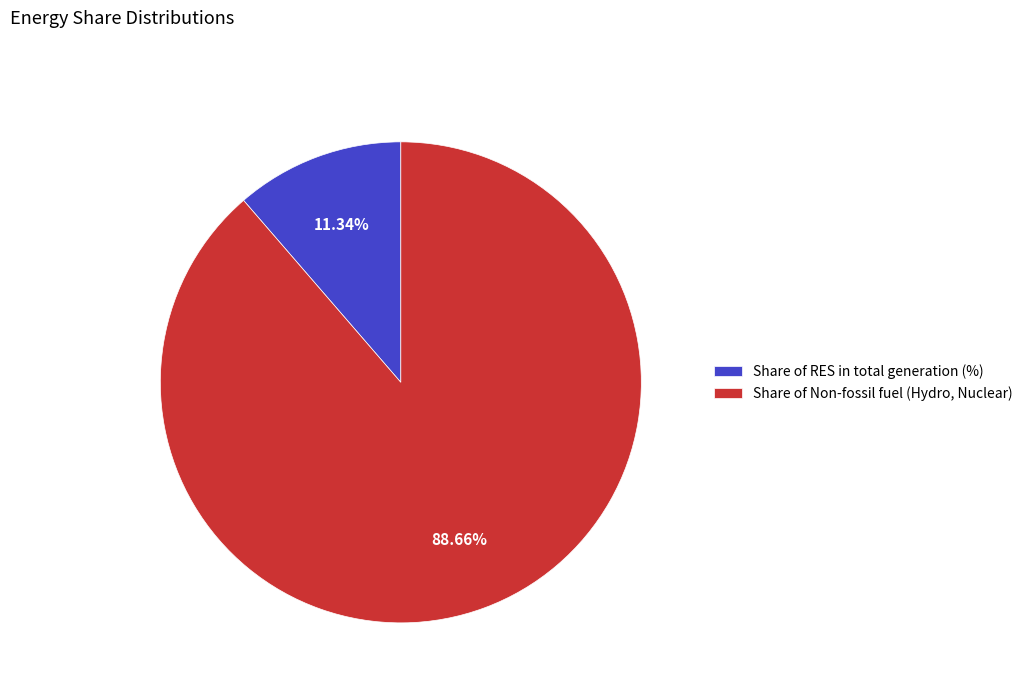

Which has a higher value, Share of RES in total generation (%) or Share of Non-fossil fuel (Hydro, Nuclear)?

Share of Non-fossil fuel (Hydro, Nuclear)